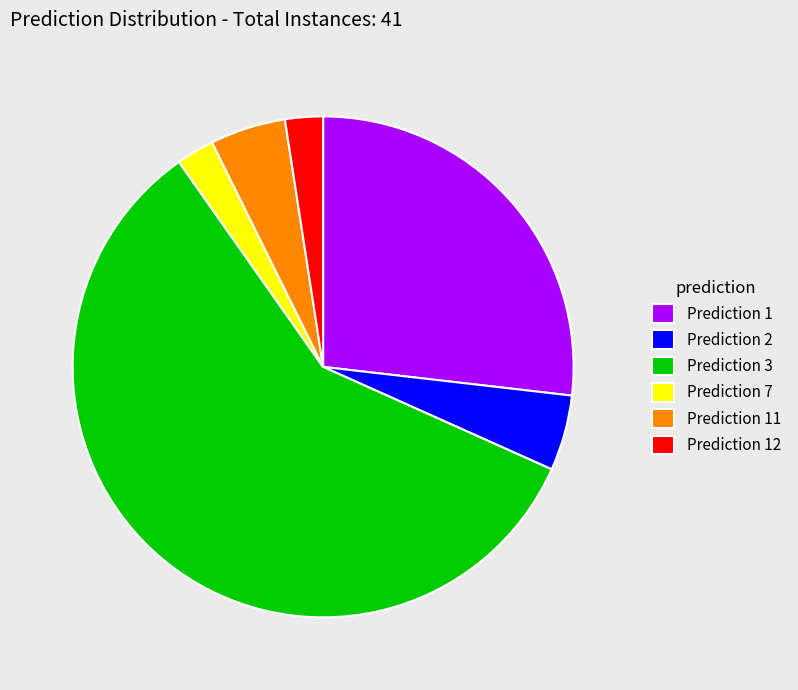

The Prediction 11 slice represents 5% of the pie. True or false?

True